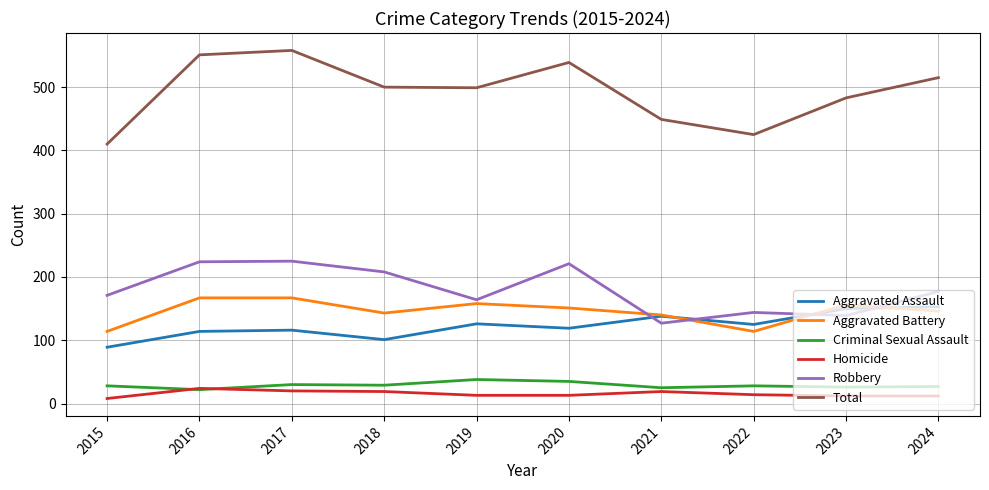

True or false: Criminal Sexual Assault and Robbery cross at least once.

False